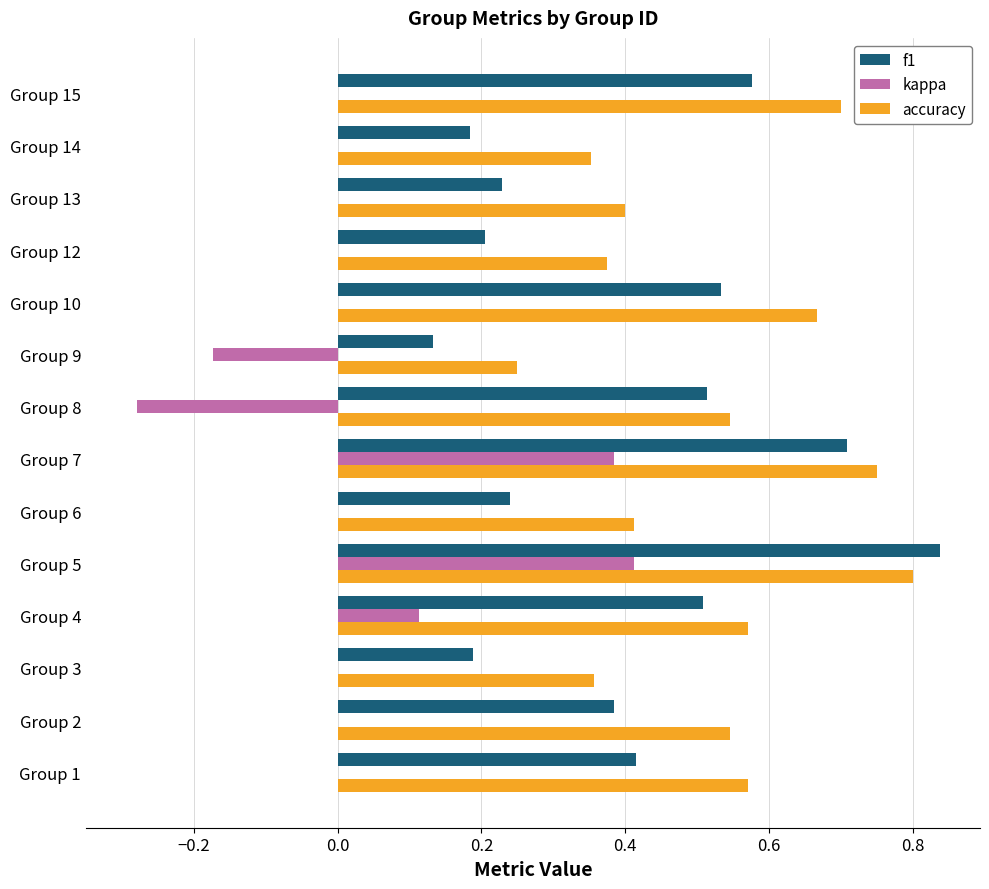

Between Group 8 and Group 10, which series saw the biggest shift?

kappa